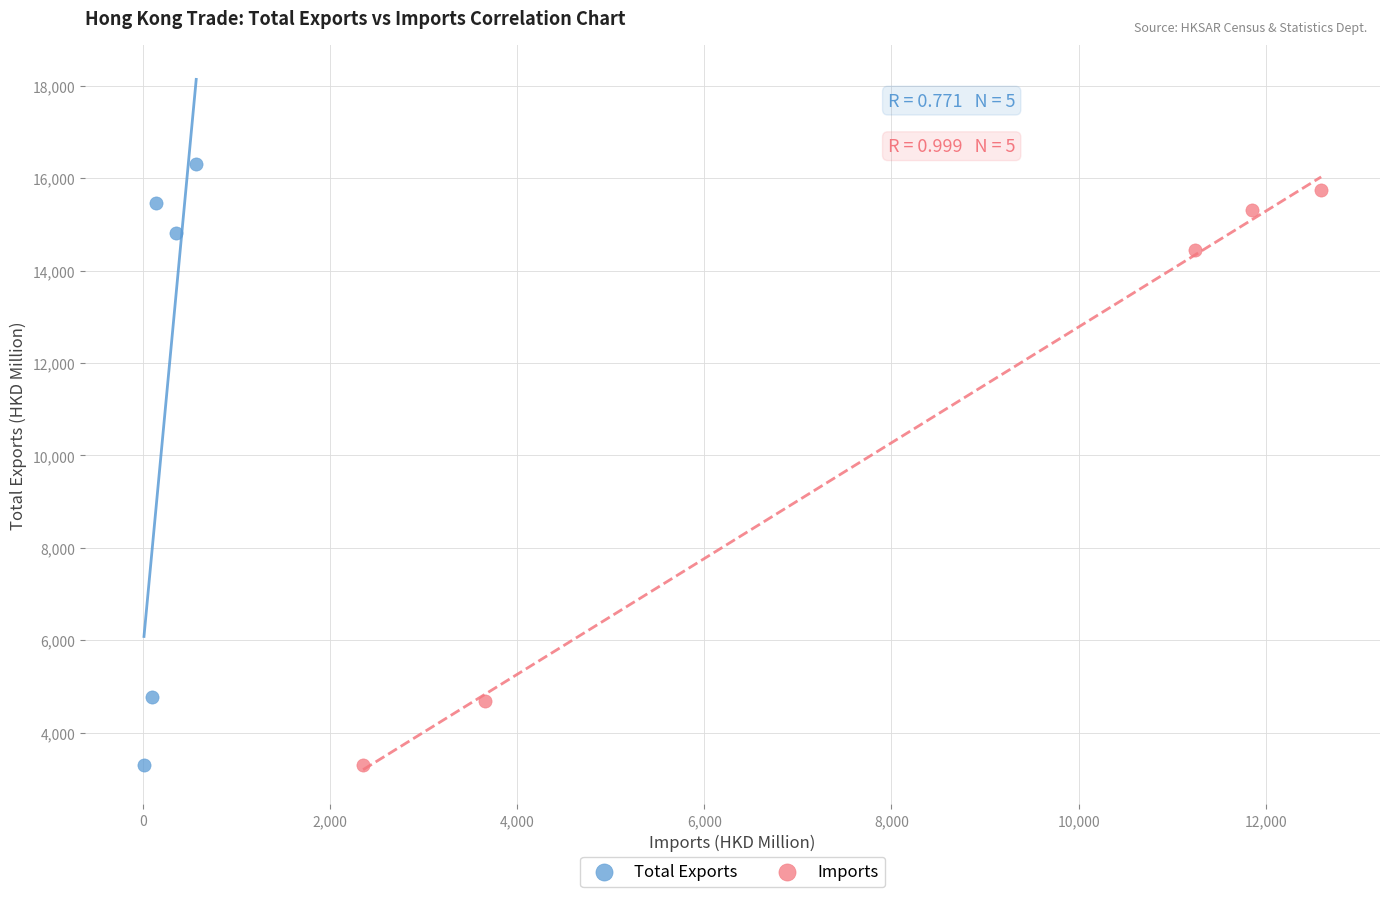

Which series has the largest Y range (max minus min)?

Total Exports